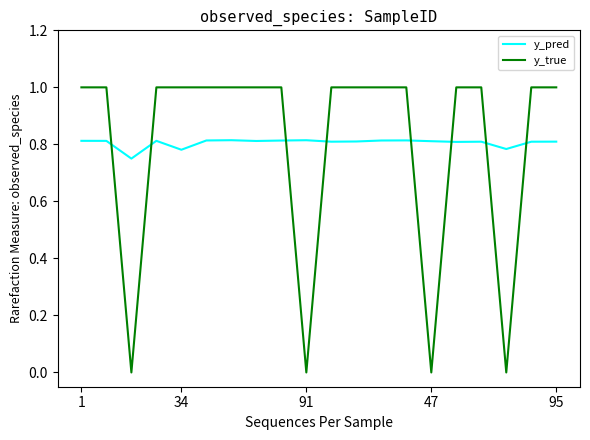

True or false: y_true and y_pred intersect in this chart.

True